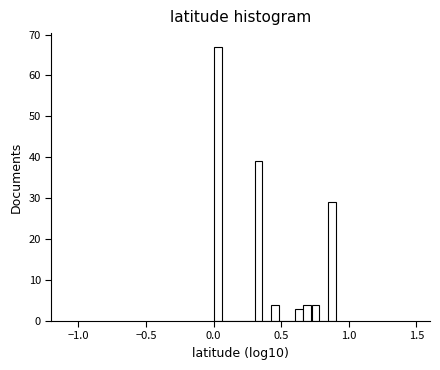

Around what value on the x-axis is the tallest bar? Give the approximate position of its centre, as read against the axis.

0.05